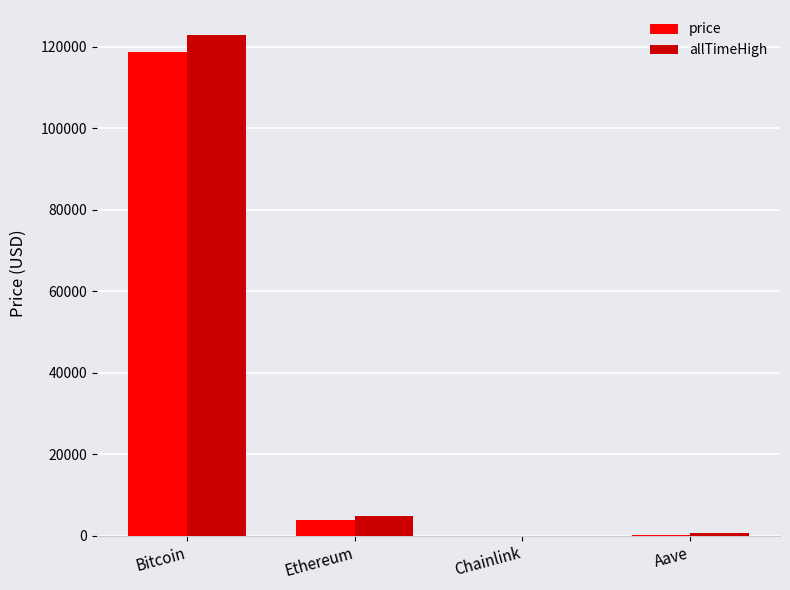

True or false: allTimeHigh has a value of 122838.0 at Bitcoin.

True